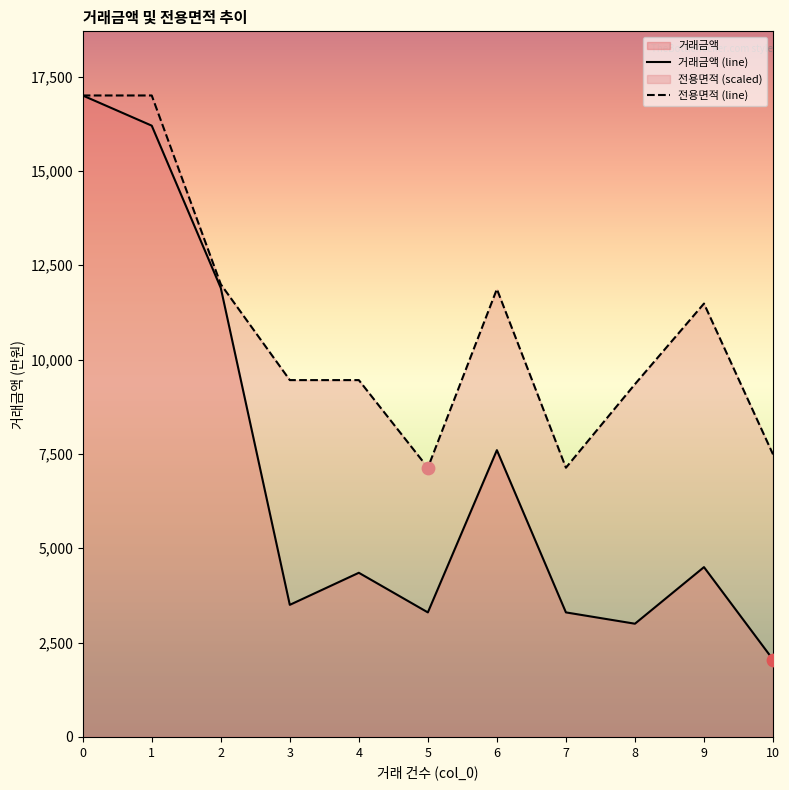

Which series contains the lowest Y value?

거래금액 (line)